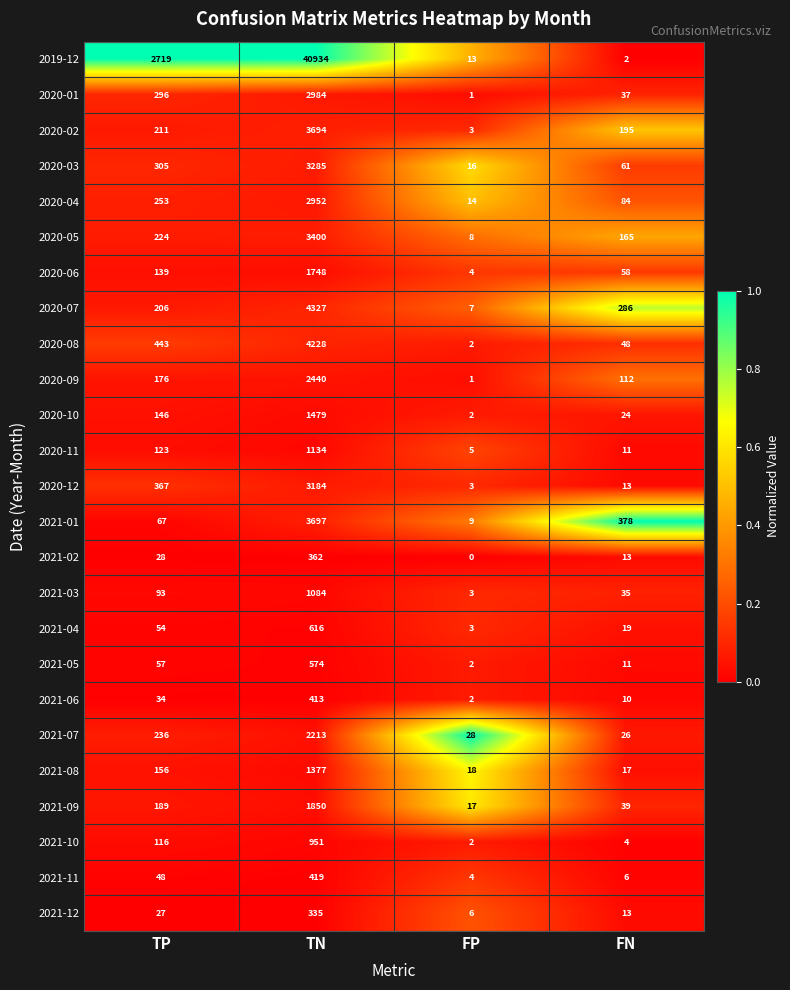

What is the maximum value shown in the chart?

40934